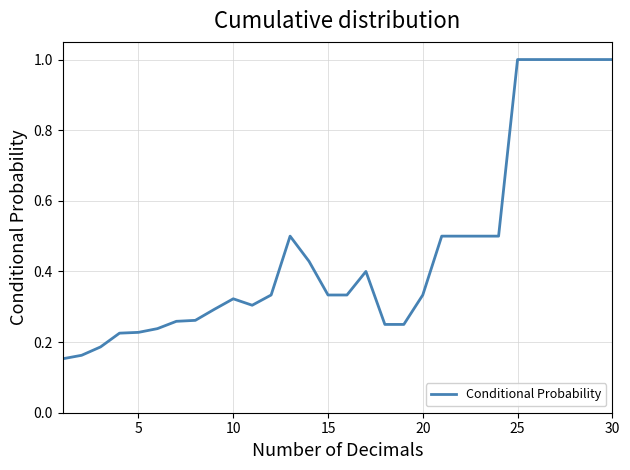

Is this an area chart (filled region under the line)?

No